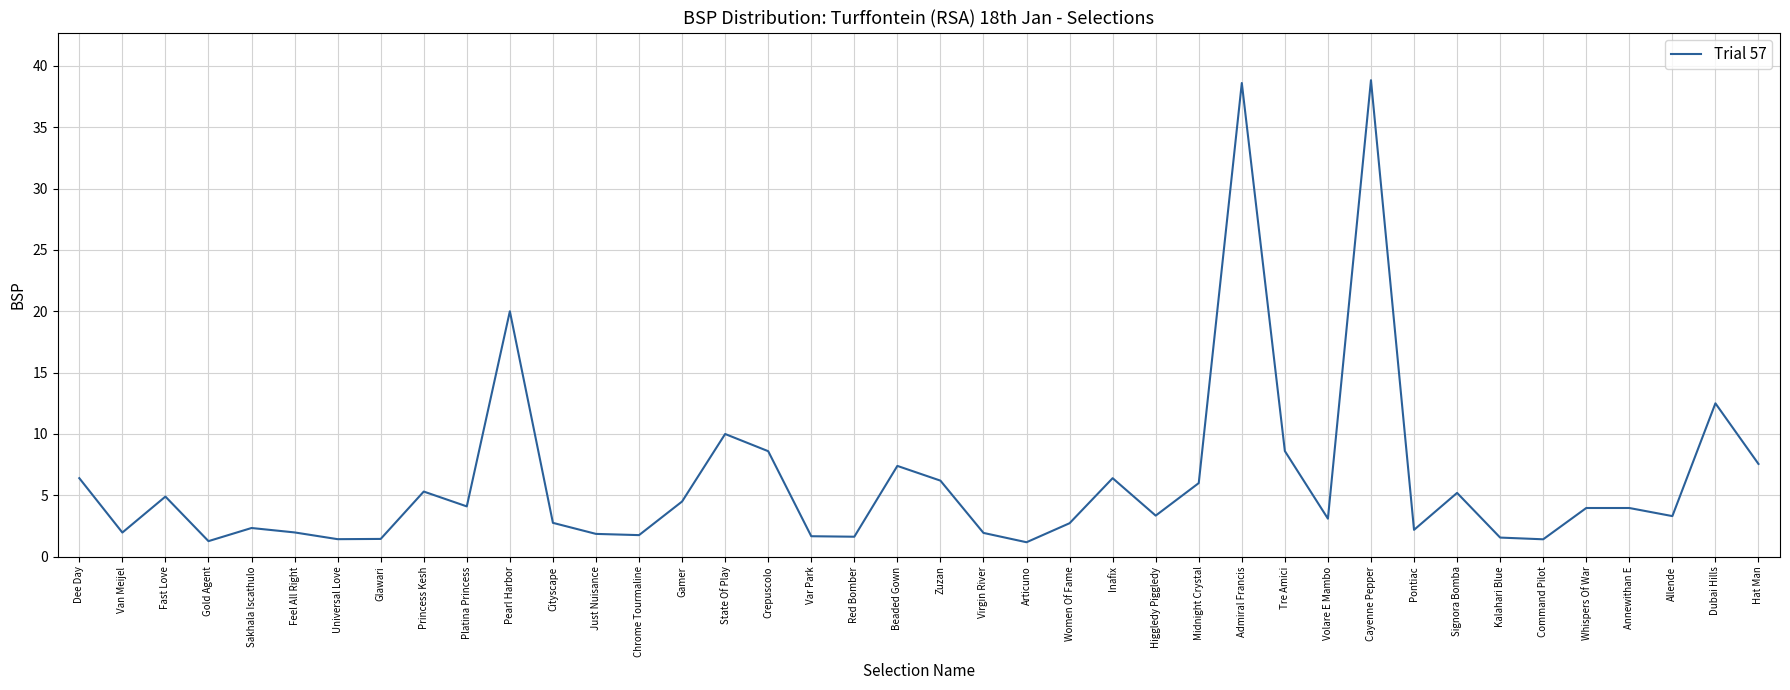

The value at Command Pilot is 1.4. True or false?

True